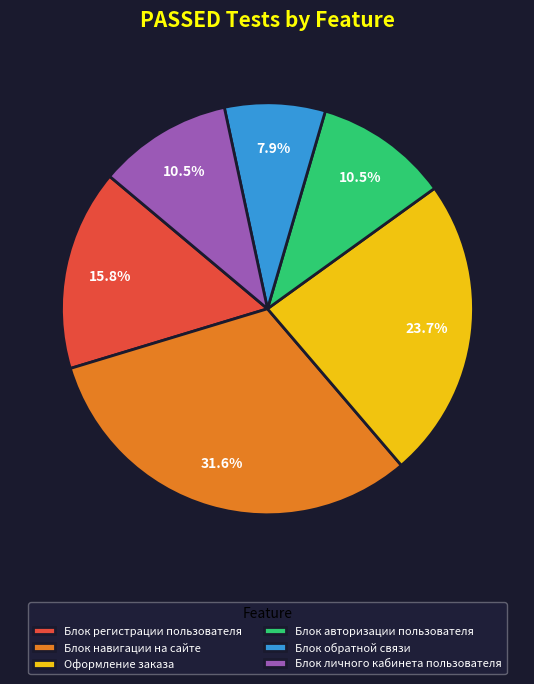

How many slices are in this pie chart?

6